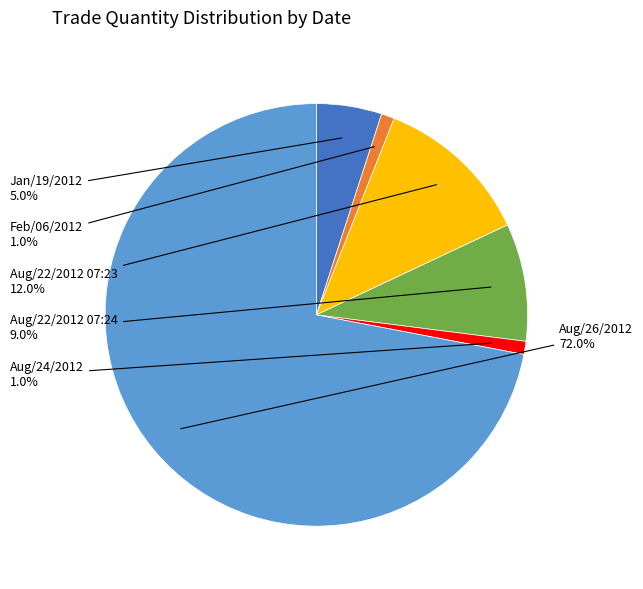

Approximately how many times larger is the value at Aug/26/2012 compared to Aug/24/2012?

72.0